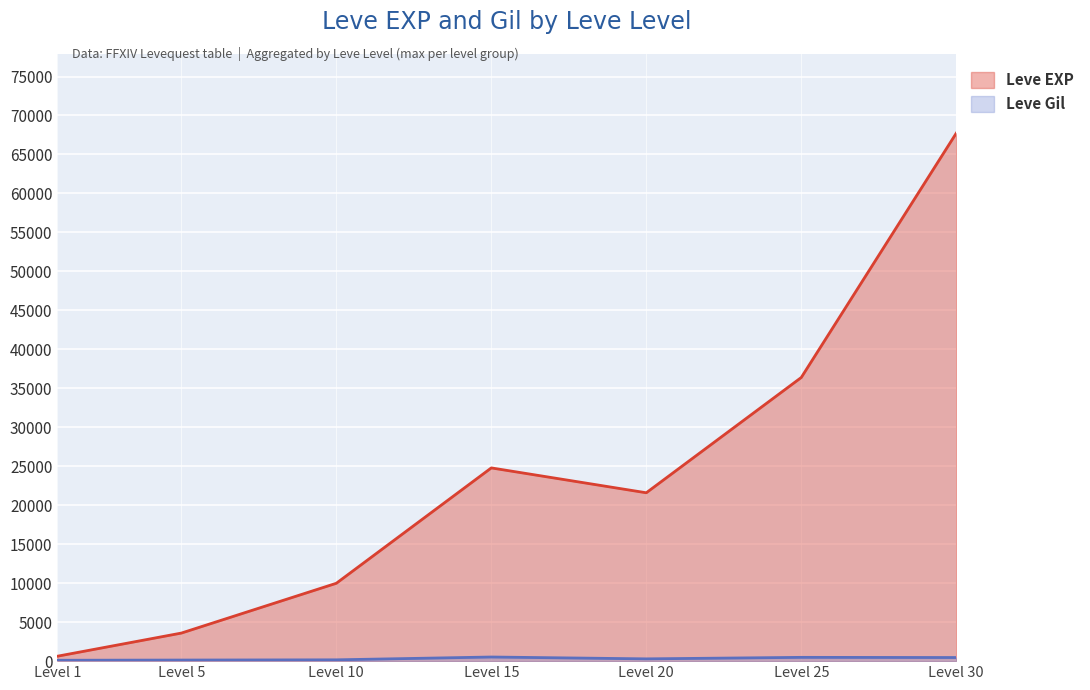

Rank the series by their maximum value, from highest to lowest.

Leve EXP, Leve Gil